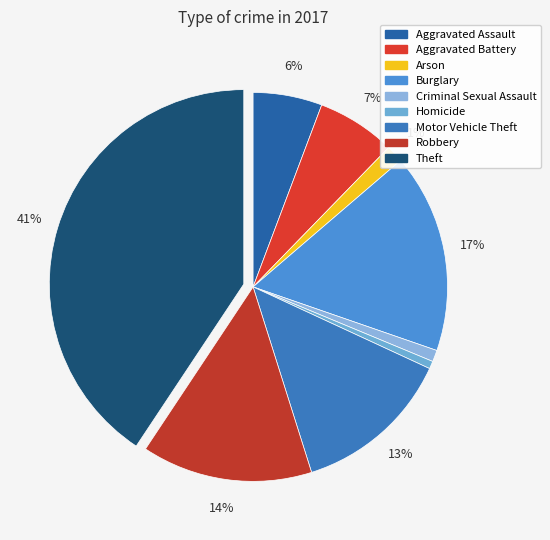

How many segments does this pie chart have?

9